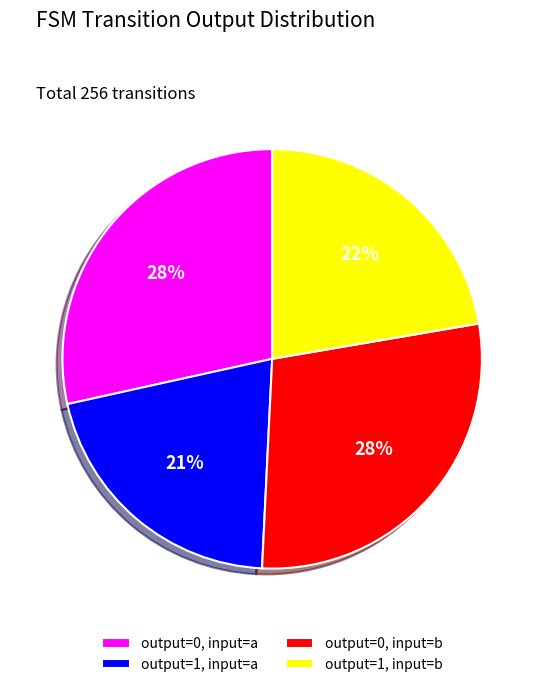

To the nearest percent, what percentage of the pie is output=1, input=b?

22%